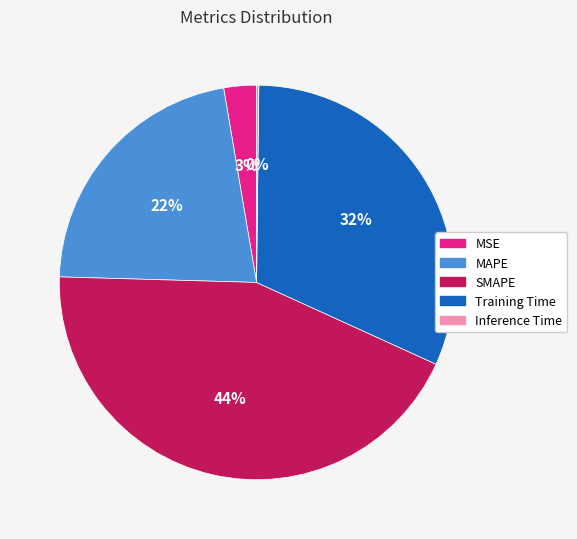

Which category has the biggest portion of the pie?

SMAPE